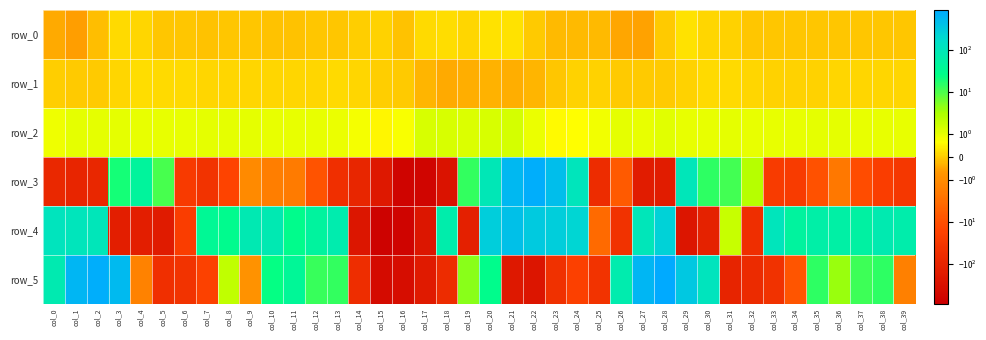

What is the approximate value of row_0 at col_37?

-0.1